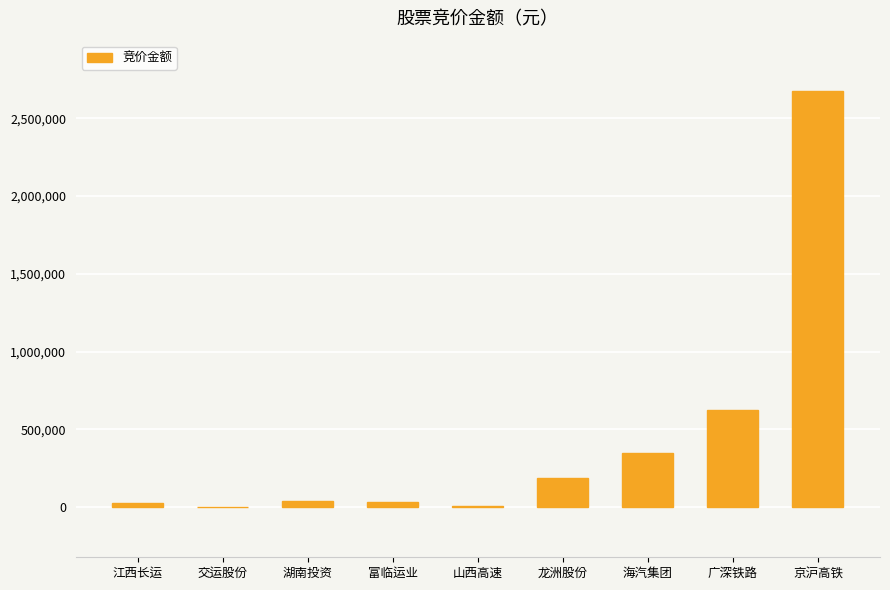

Count the number of data series in this chart.

1